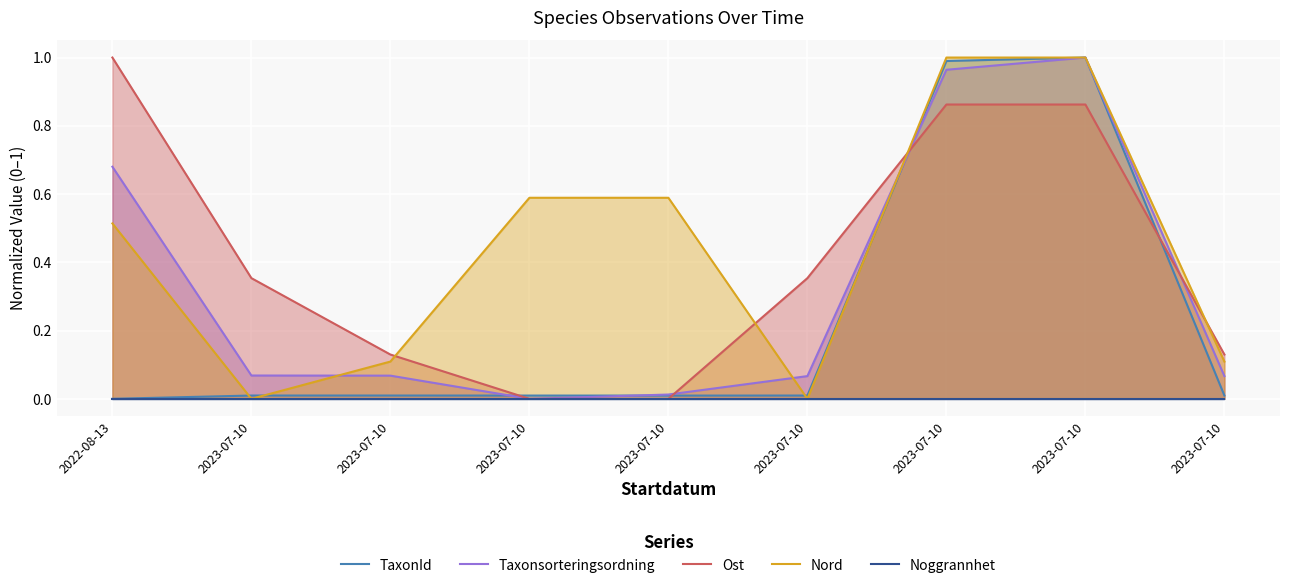

How many lines are shown in the chart?

5